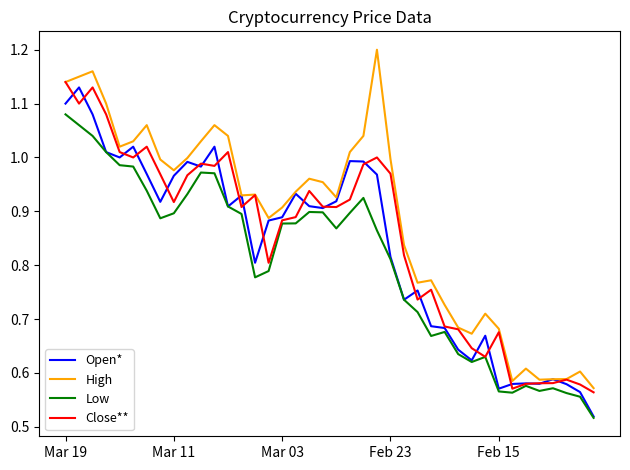

True or false: High and Low cross at least once.

False